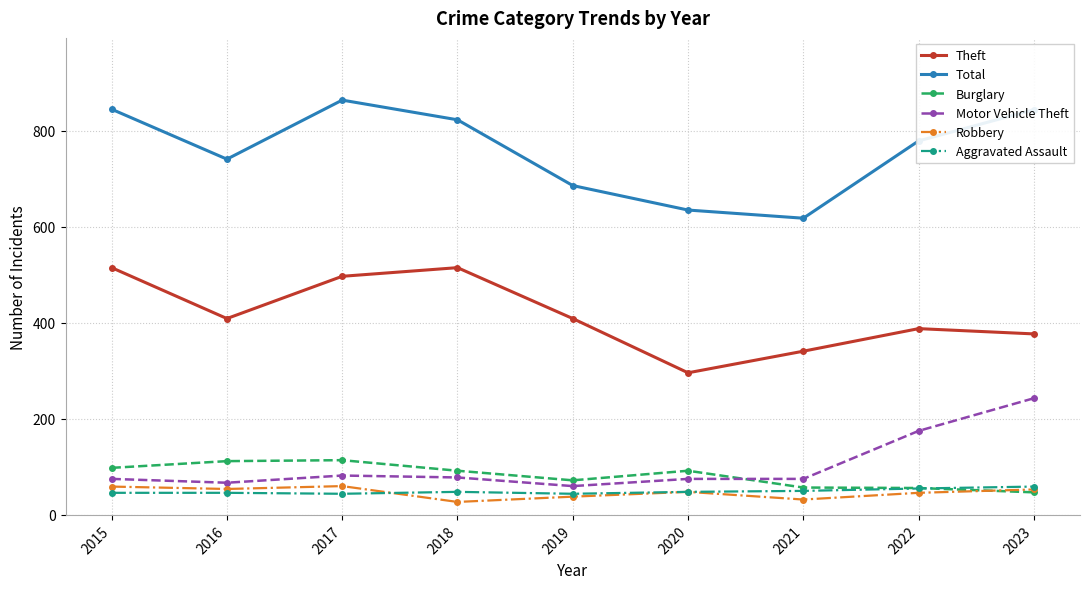

The Motor Vehicle Theft series shows 75 at 2021. True or false?

True